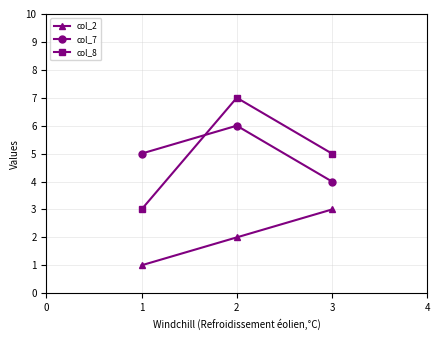

Which series has the widest spread of values?

col_8